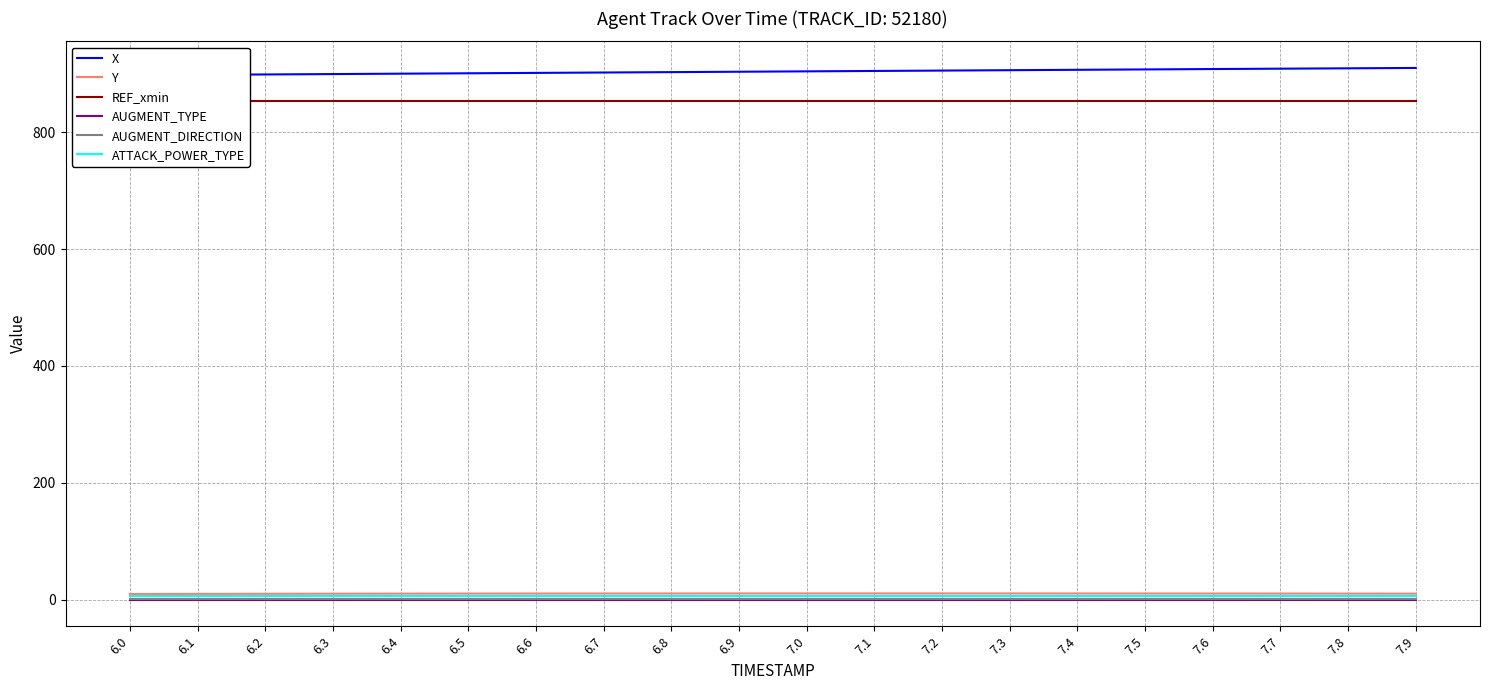

Reading left to right, extract all data points from this chart.

X: 897.5	898.2	898.9	899.5	900.2	900.9	901.5	902.2	902.9	903.5	904.2	904.9	905.5	906.2	906.8	907.5	908.1	908.8	909.4	910.0
Y: 9.7	9.8	10.0	10.1	10.3	10.4	10.5	10.5	10.6	10.6	10.6	10.6	10.6	10.6	10.6	10.5	10.5	10.4	10.3	10.2
REF_xmin: 853.8	853.8	853.8	853.8	853.8	853.8	853.8	853.8	853.8	853.8	853.8	853.8	853.8	853.8	853.8	853.8	853.8	853.8	853.8	853.8
AUGMENT_TYPE: 0.0	0.0	0.0	0.0	0.0	0.0	0.0	0.0	0.0	0.0	0.0	0.0	0.0	0.0	0.0	0.0	0.0	0.0	0.0	0.0
AUGMENT_DIRECTION: 1.0	1.0	1.0	1.0	1.0	1.0	1.0	1.0	1.0	1.0	1.0	1.0	1.0	1.0	1.0	1.0	1.0	1.0	1.0	1.0
ATTACK_POWER_TYPE: 6.0	6.0	6.0	6.0	6.0	6.0	6.0	6.0	6.0	6.0	6.0	6.0	6.0	6.0	6.0	6.0	6.0	6.0	6.0	6.0